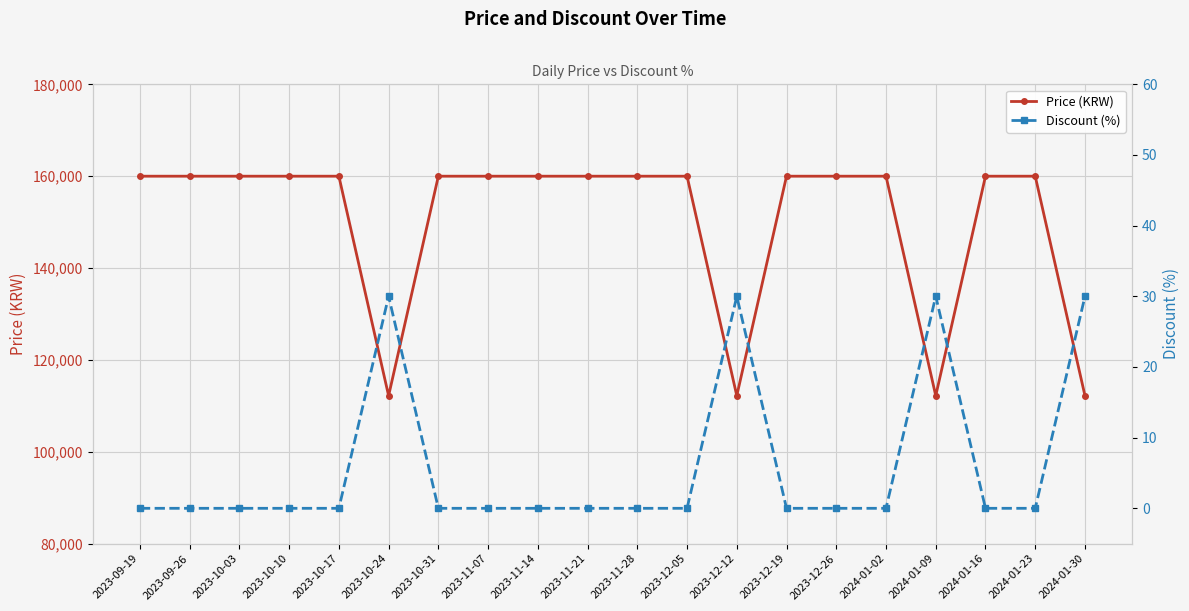

Which category has the lowest value across all series?

2023-09-19